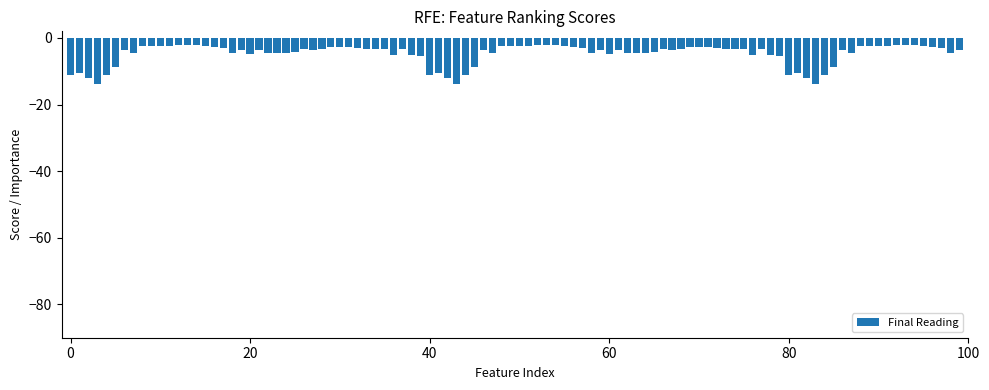

What is the value of the 51st bar from the left?

-2.4